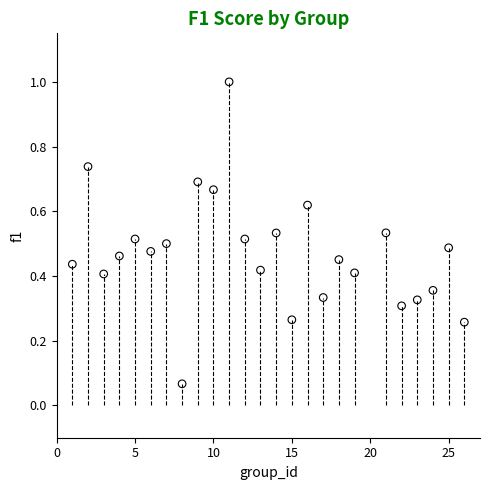

What is the range of X values (max minus min)?

25.0